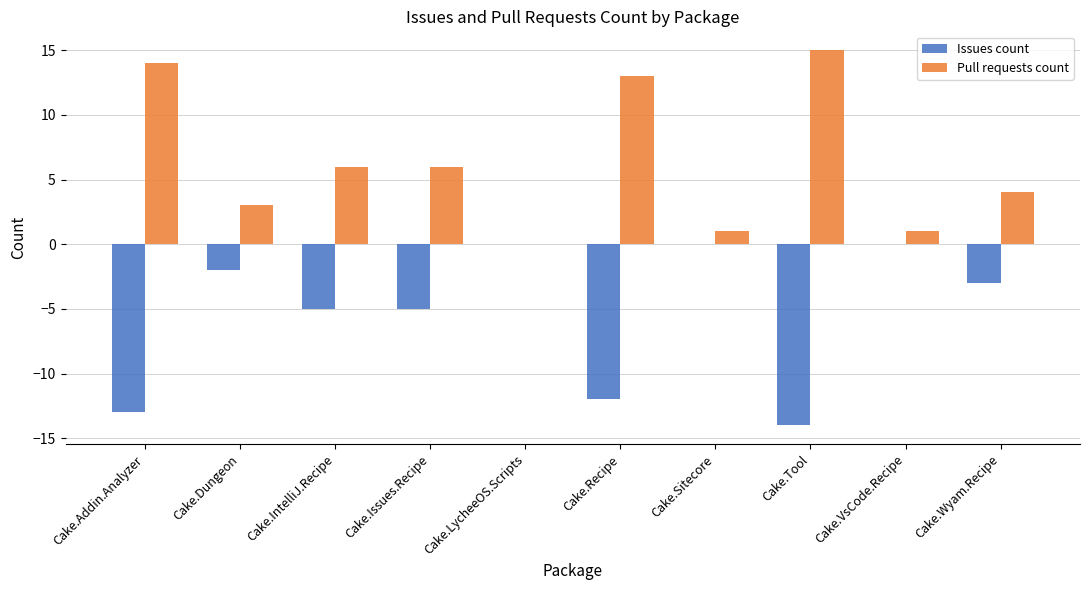

Is it true that Pull requests count equals 14 at Cake.Addin.Analyzer?

True